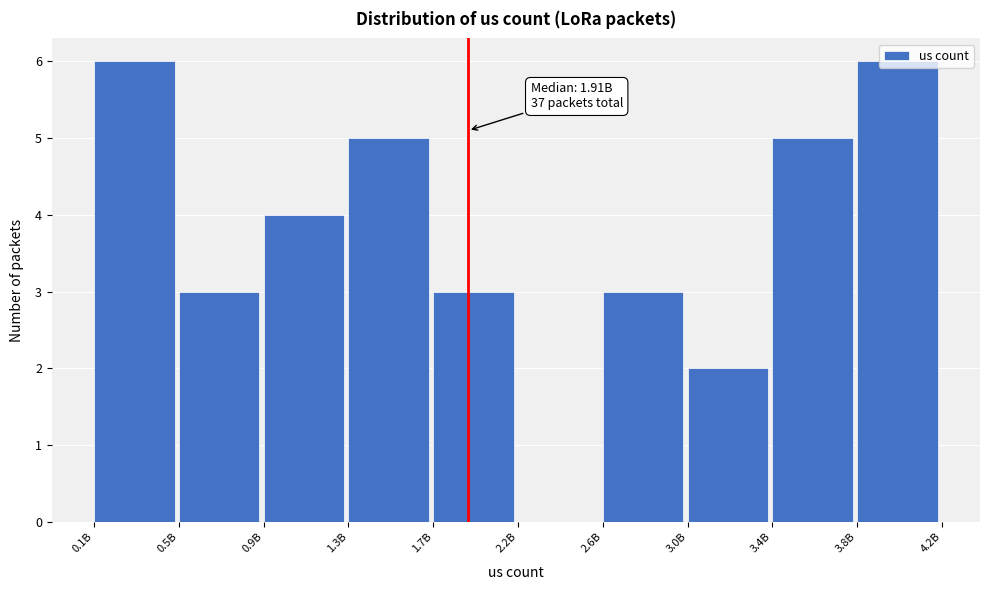

The value at 2.6B is 3. True or false?

True